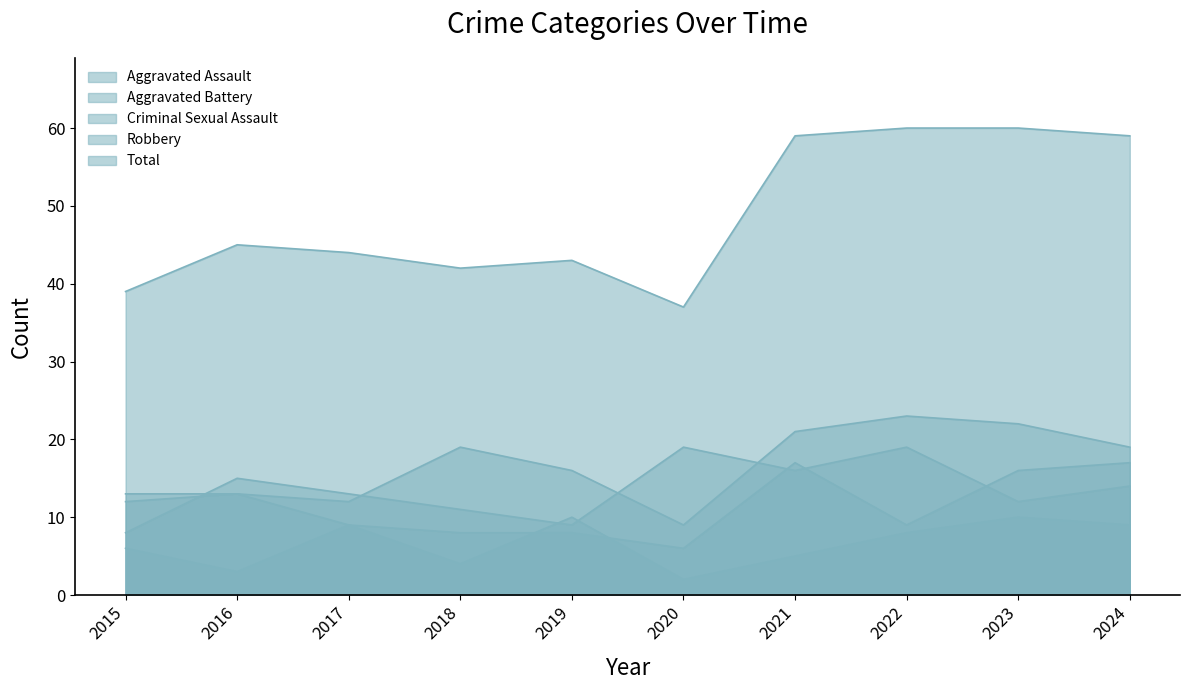

Where is the first local minimum for Criminal Sexual Assault?

2016